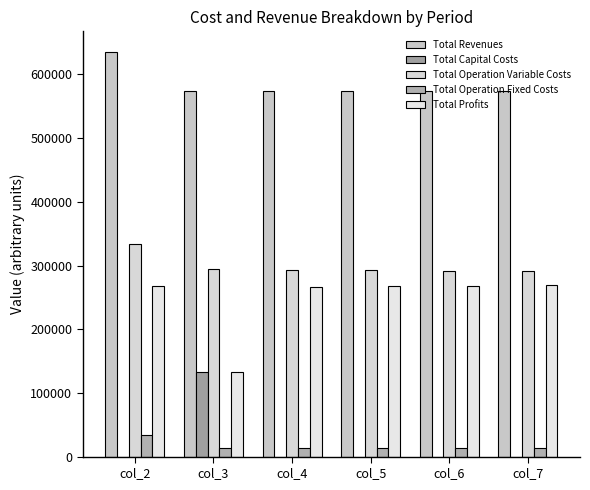

At which category is the sum across all series the highest?

col_2